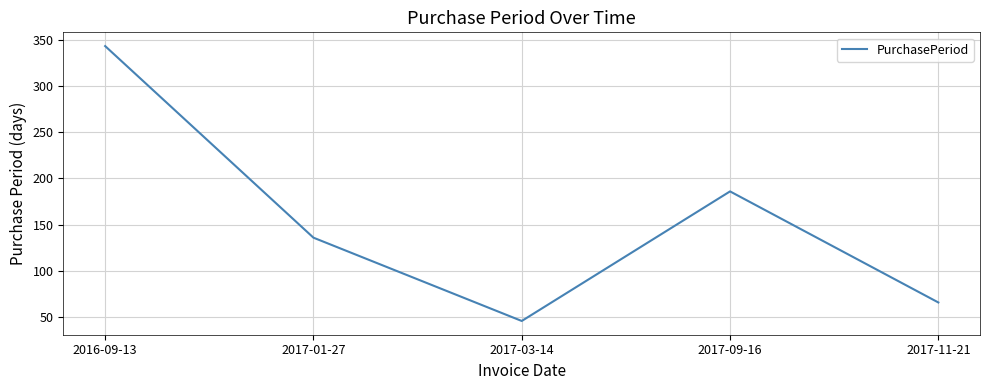

Rank the categories by value from highest to lowest.

2016-09-13, 2017-09-16, 2017-01-27, 2017-11-21, 2017-03-14